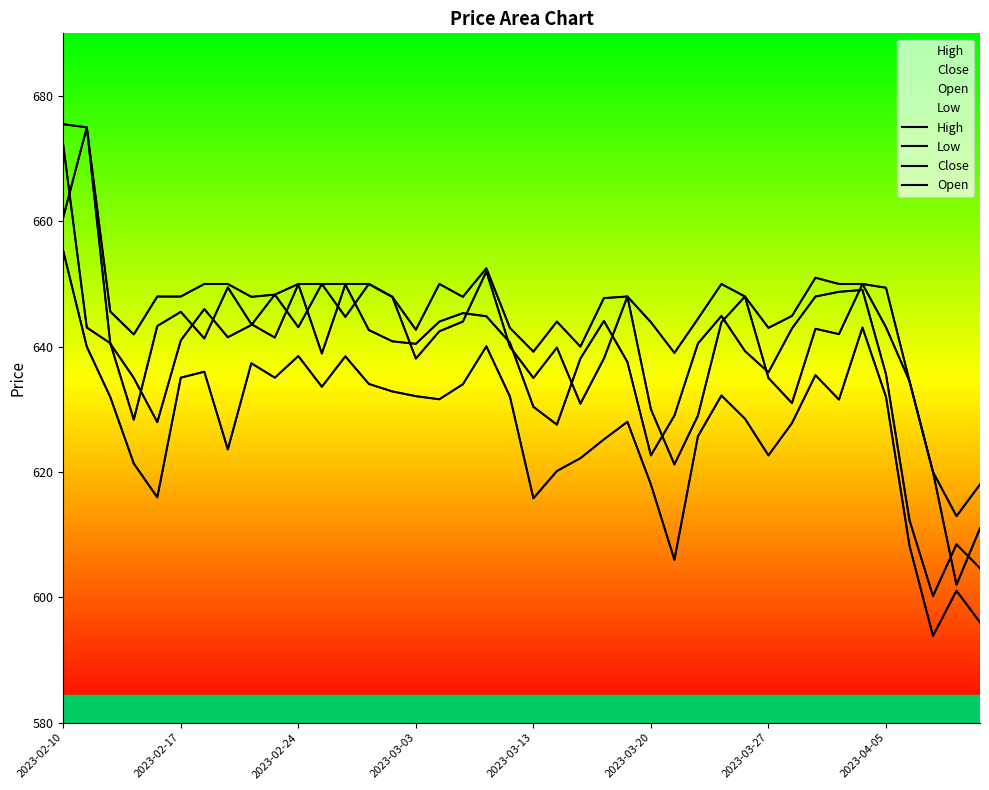

True or false: Low has a value of 192.9 at 39.

False